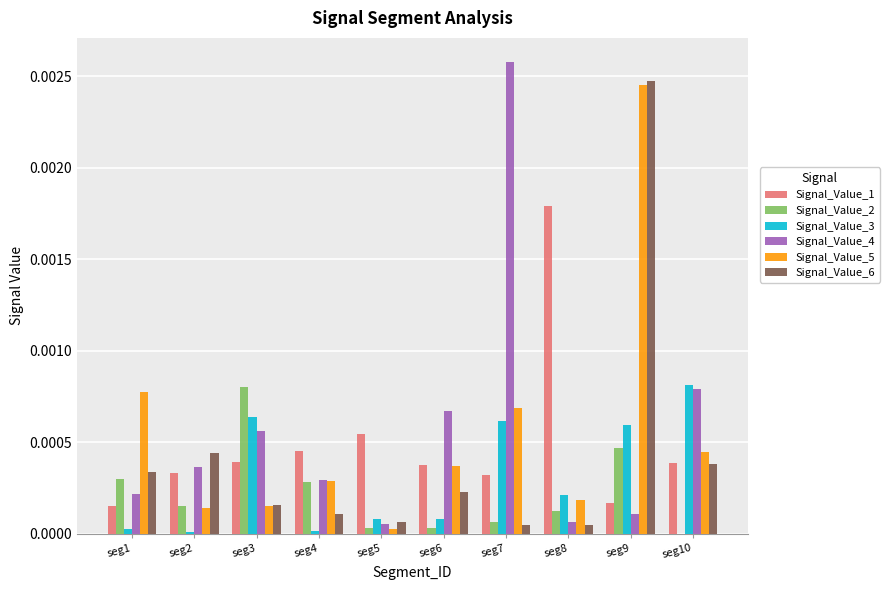

Between seg3 and seg5, which series saw the biggest shift?

Signal_Value_2